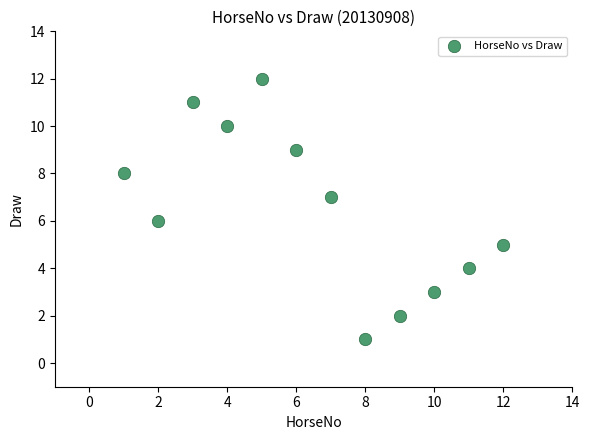

What is the average X value?

6